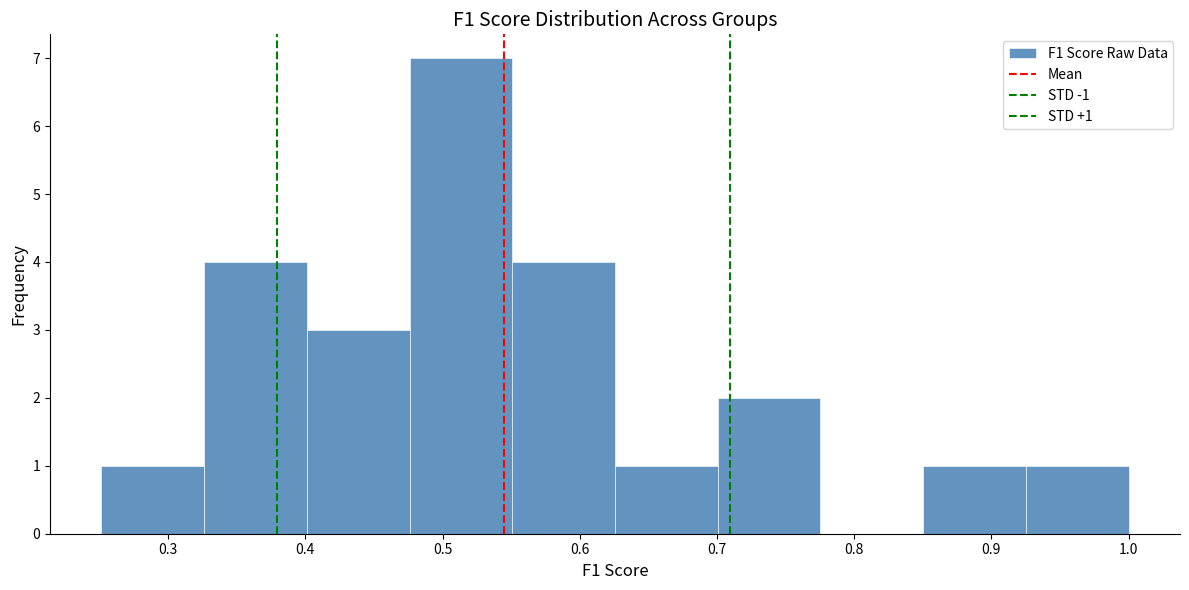

Which range on the x-axis has the tallest bar?

0.48 to 0.55